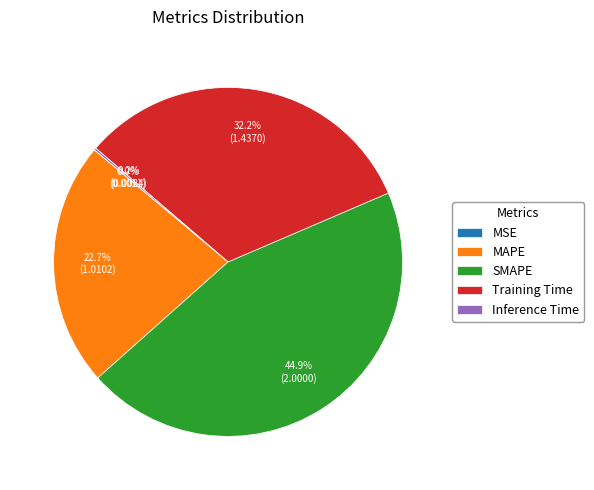

To the nearest percent, what is the difference between the SMAPE and Training Time slice percentages?

13%